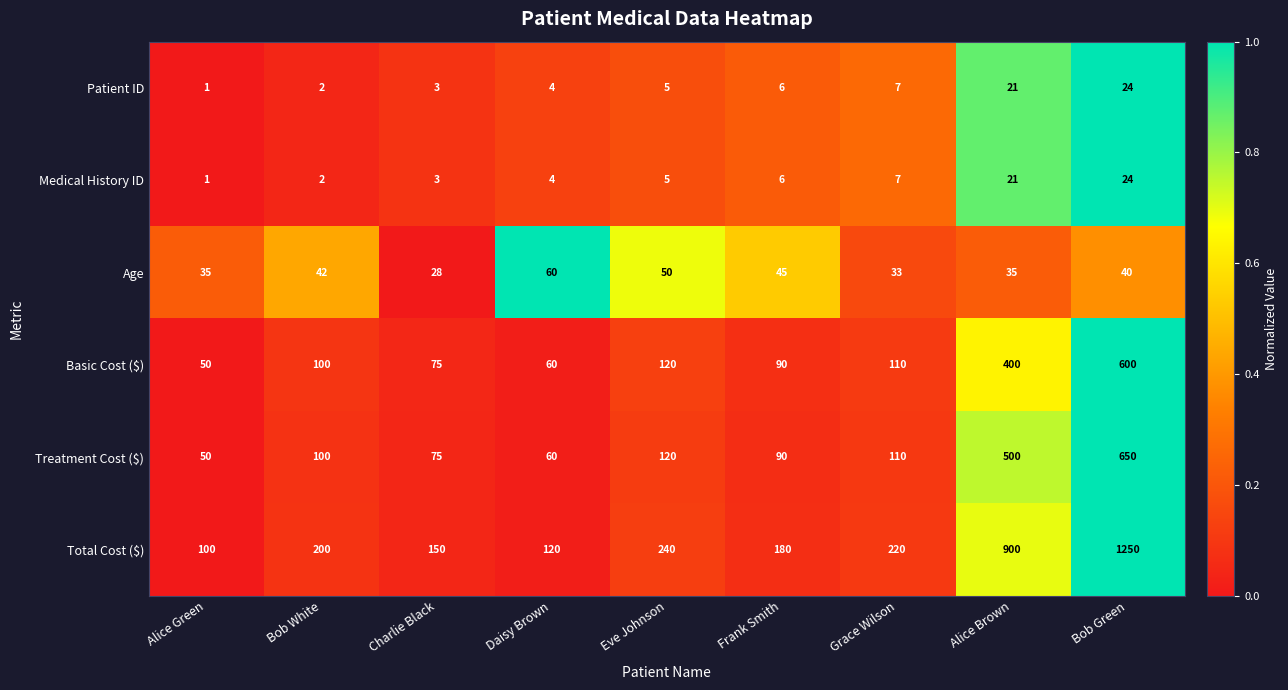

The value of Age at Grace Wilson is 33. True or false?

True